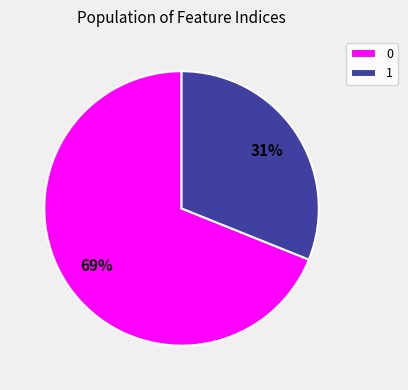

Is there any slice that represents more than half of the pie?

Yes